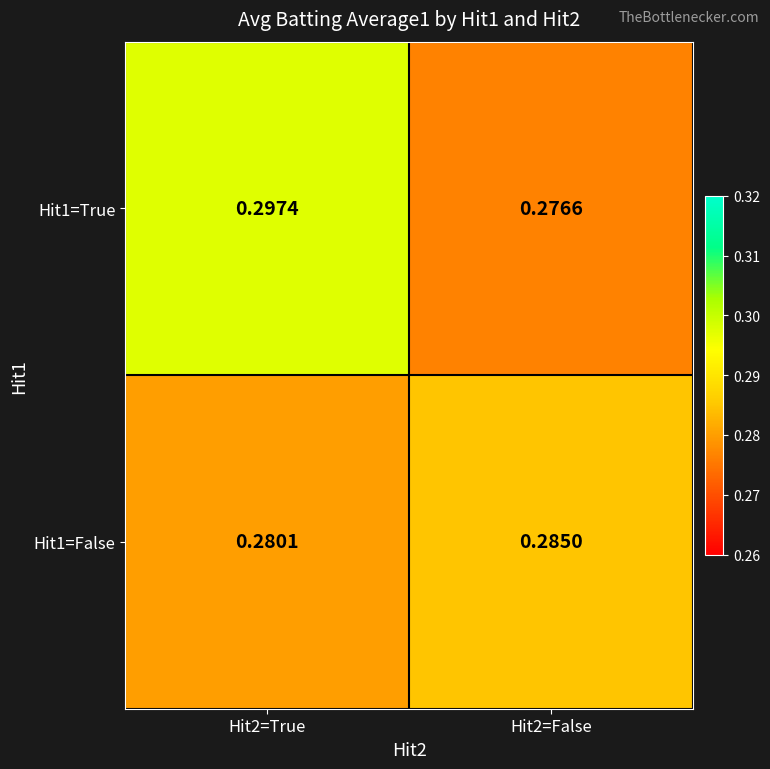

At which category is the sum across all series the highest?

Hit2=True